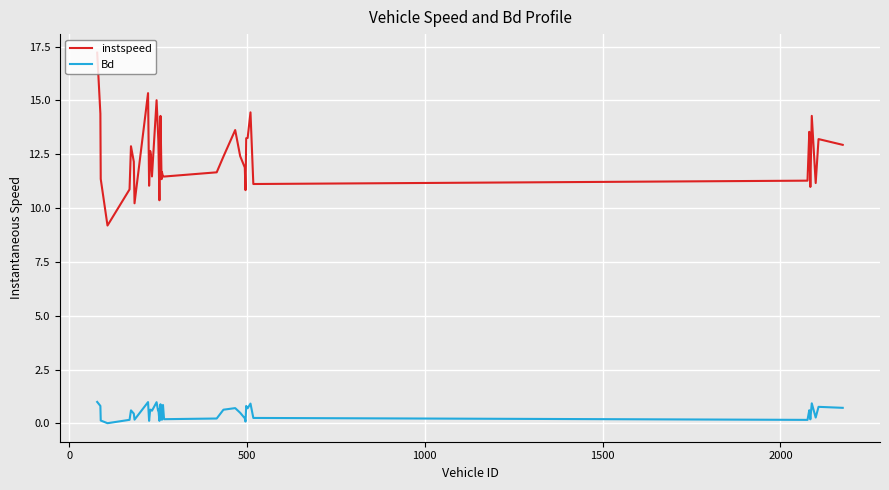

List the series in order of their overall mean, highest first.

instspeed, Bd